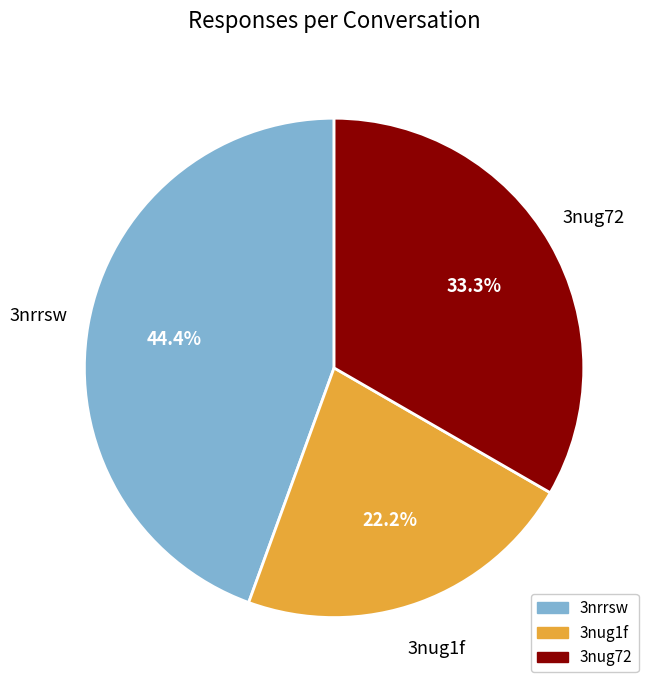

What percentage is NOT represented by 3nug72?

66.7%